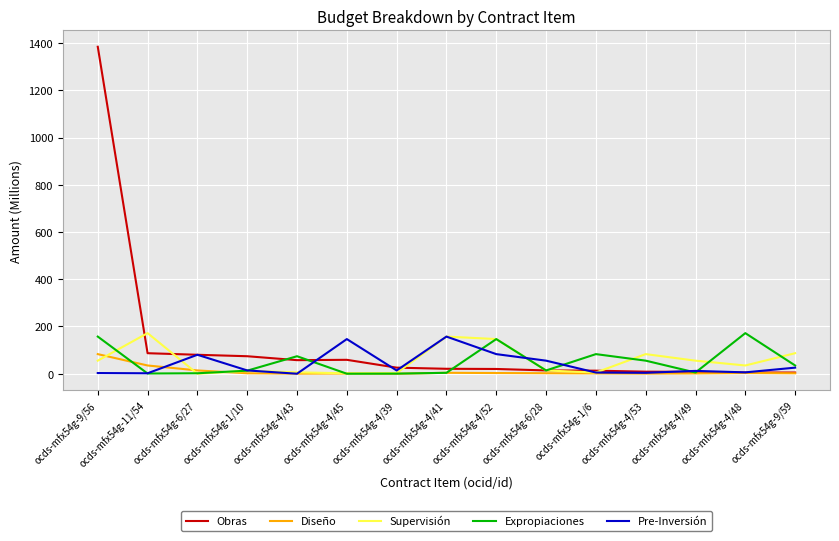

At which category does the chart reach its peak across all series?

ocds-mfx54g-9/56